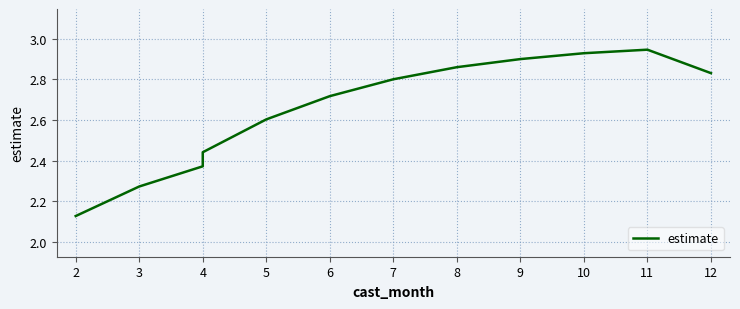

Rank the categories by value from lowest to highest.

2, 3, 4, 4, 5, 6, 7, 12, 8, 9, 10, 11